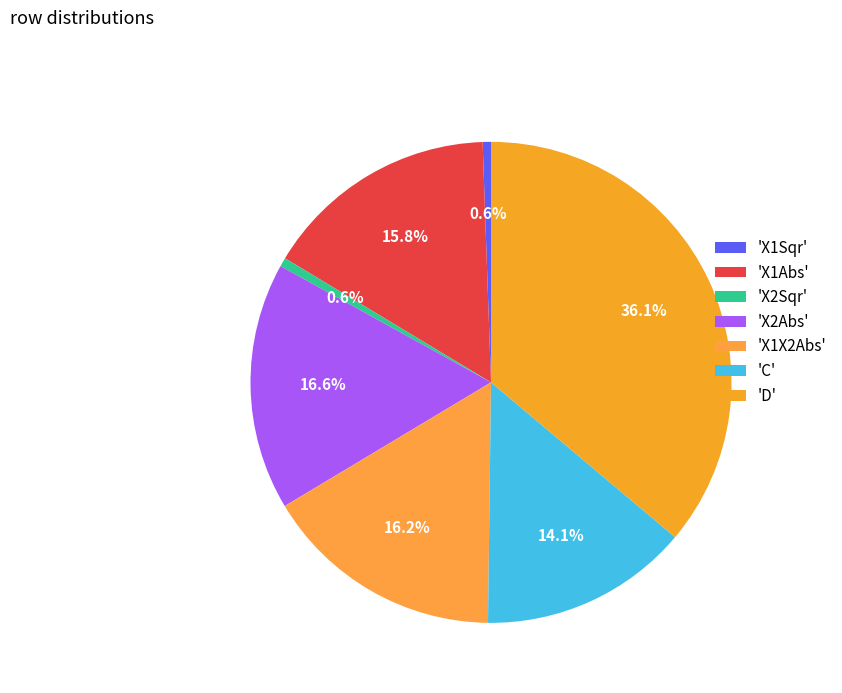

How many segments does this pie chart have?

7